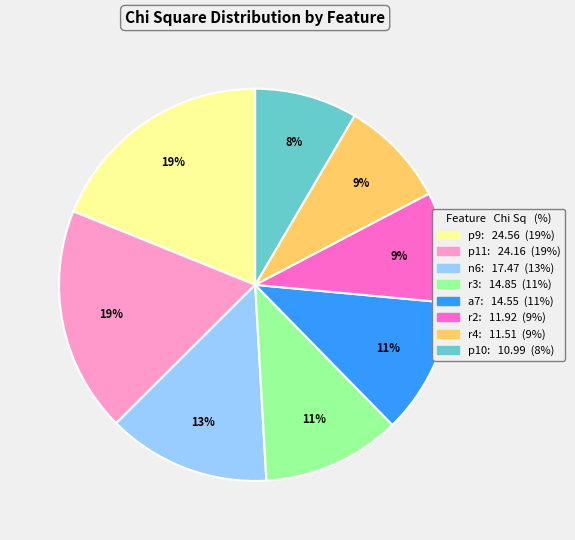

Is there any slice that represents more than half of the pie?

No